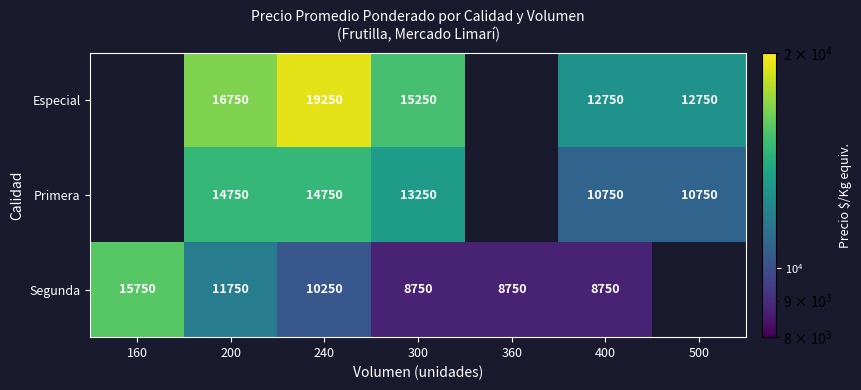

What is the spread (max minus min) of values at 300?

6500